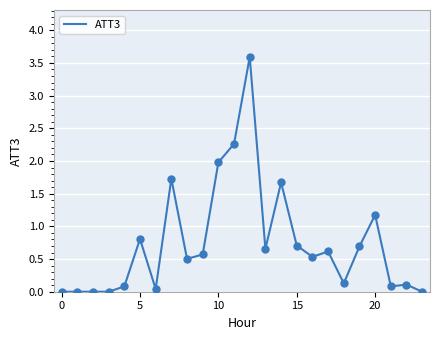

What is the maximum value shown in the chart?

3.6